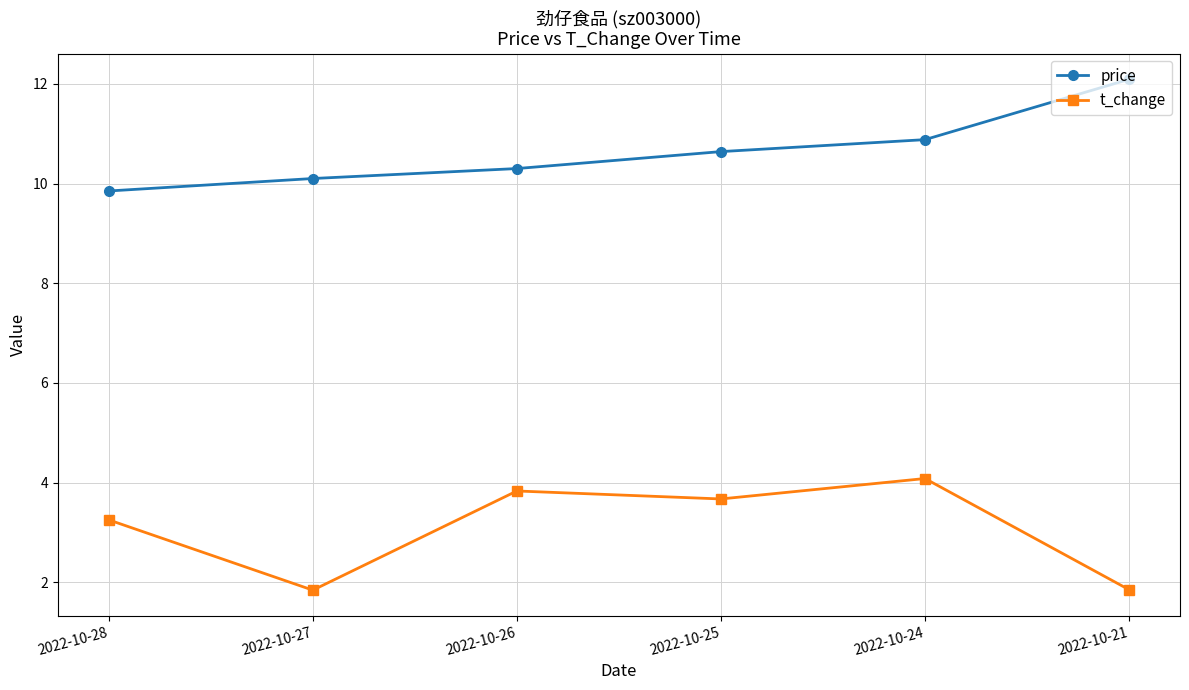

Rank the series by their average value, from lowest to highest.

t_change, price